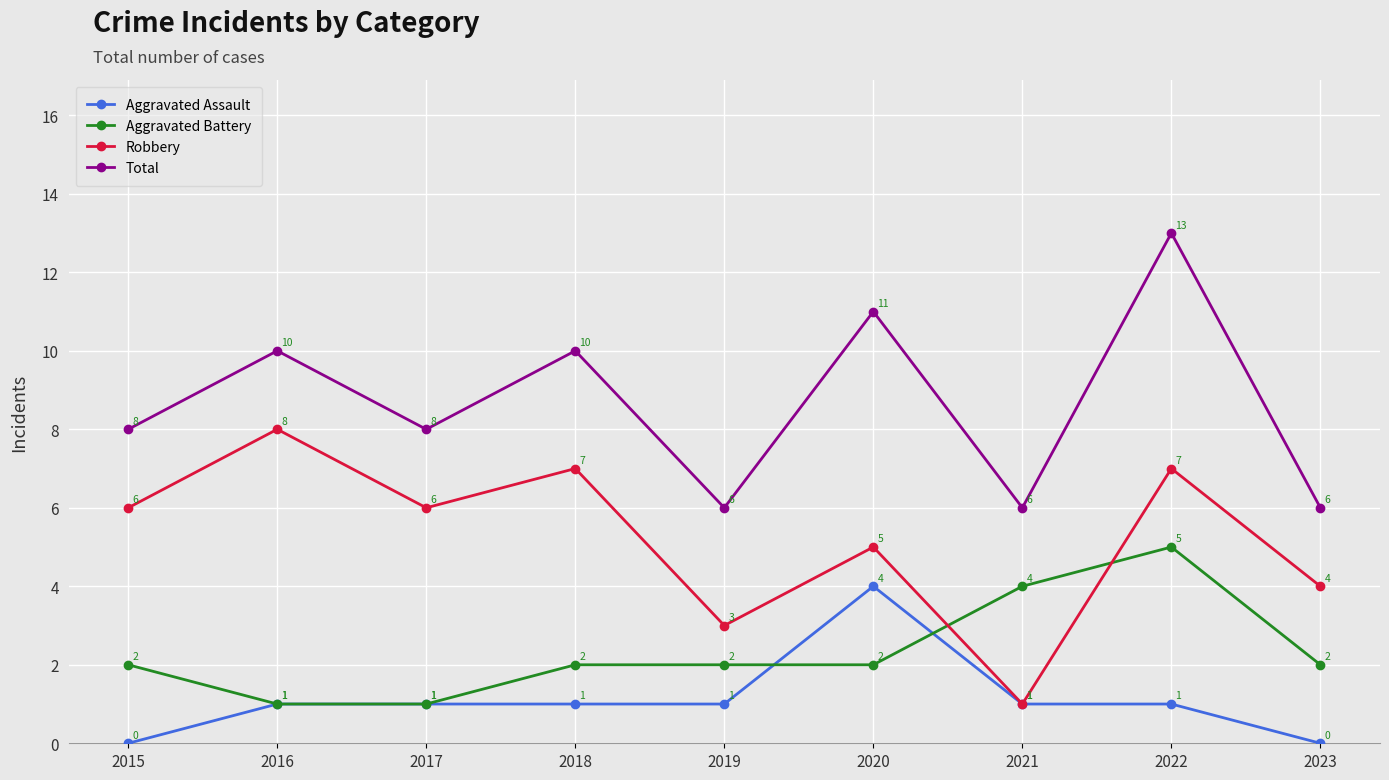

Rank the series at 2020 from lowest to highest value.

Aggravated Battery, Aggravated Assault, Robbery, Total